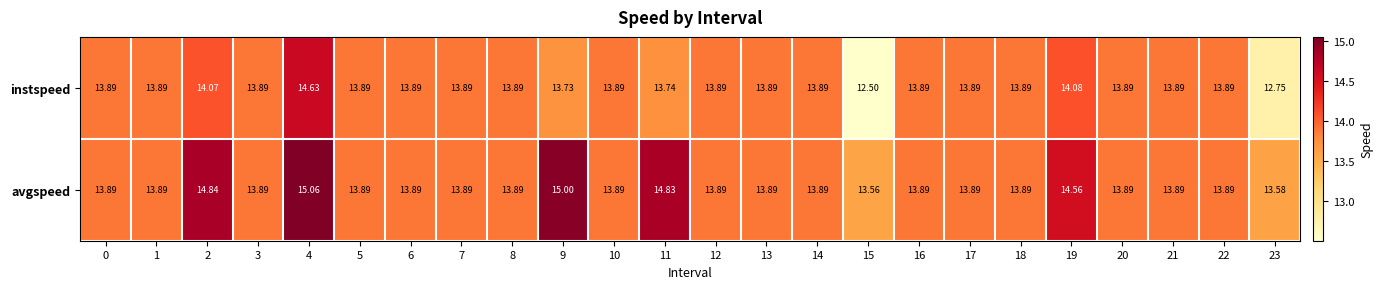

Which series has the largest total across all categories?

avgspeed